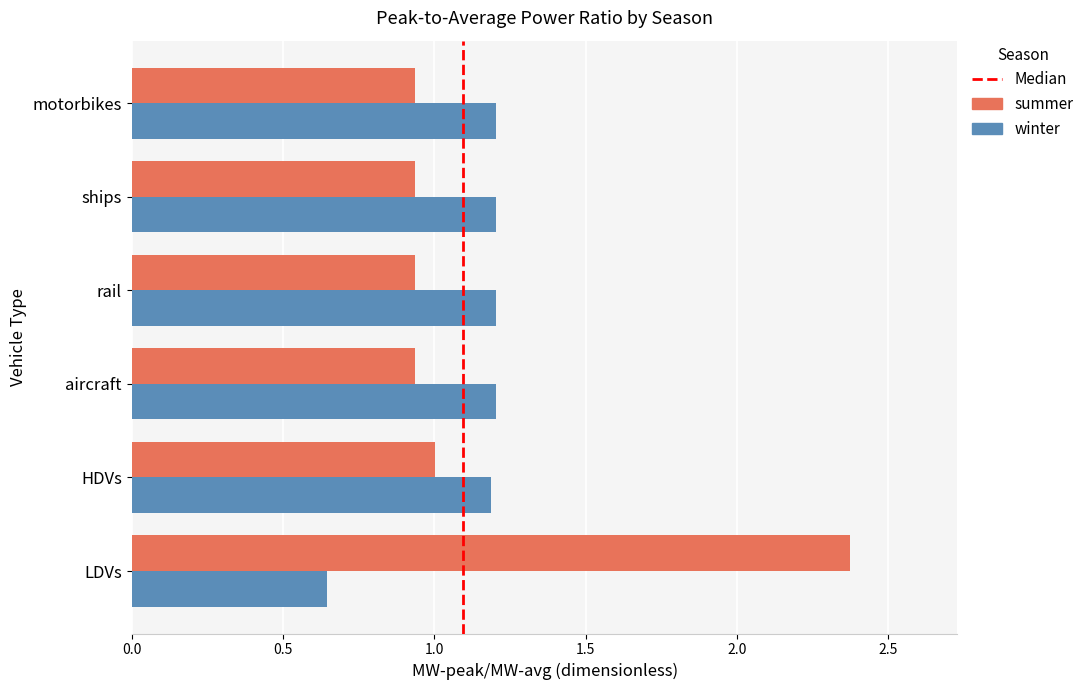

What is the difference between the highest and lowest values at LDVs?

1.7